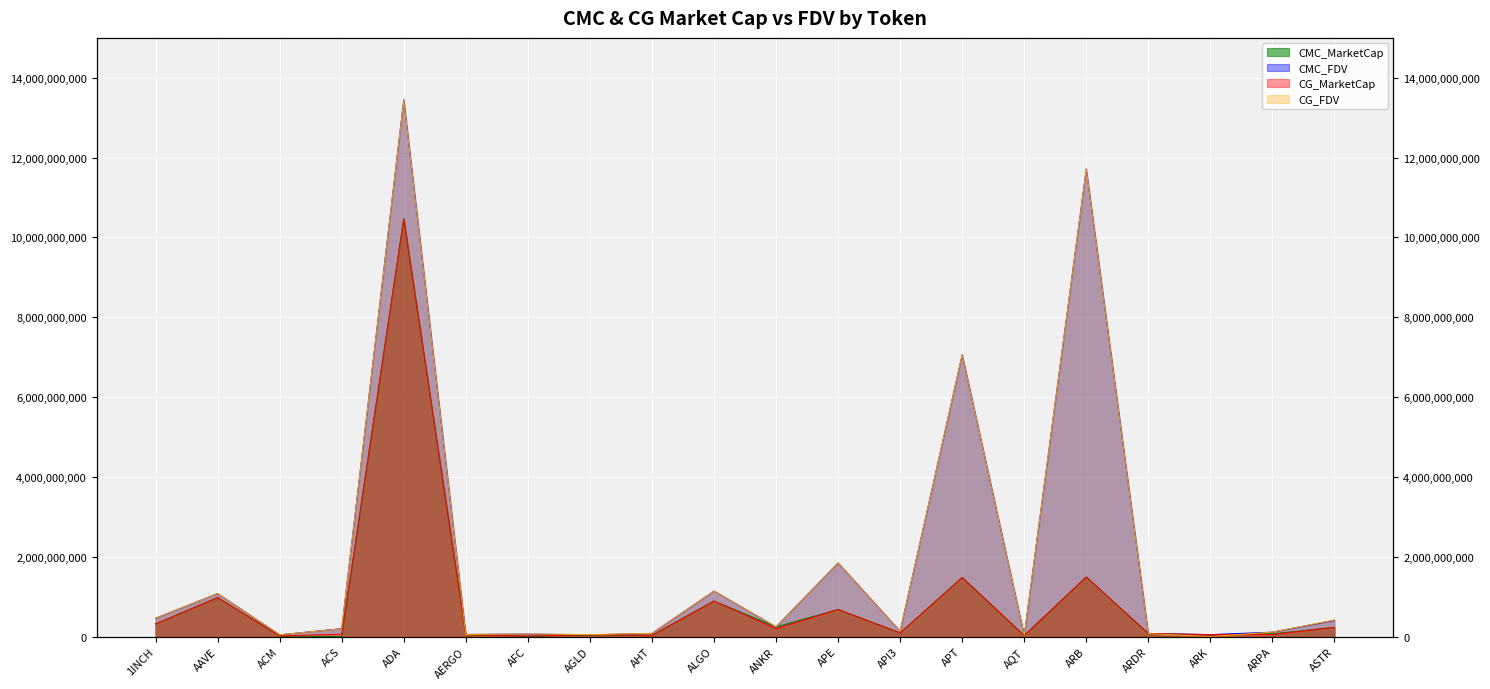

At which label does CMC_FDV reach its peak?

ADA